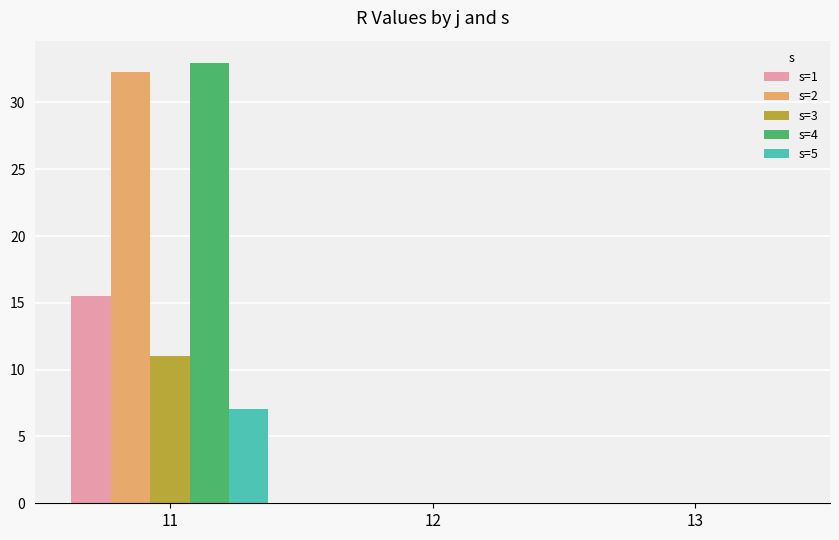

Reading left to right, what are all the values shown in this chart?

s=1: 11=15.5	12=0.0	13=0.0
s=2: 11=32.3	12=0.0	13=0.0
s=3: 11=11.0	12=0.0	13=0.0
s=4: 11=33.0	12=0.0	13=0.0
s=5: 11=7.0	12=0.0	13=0.0